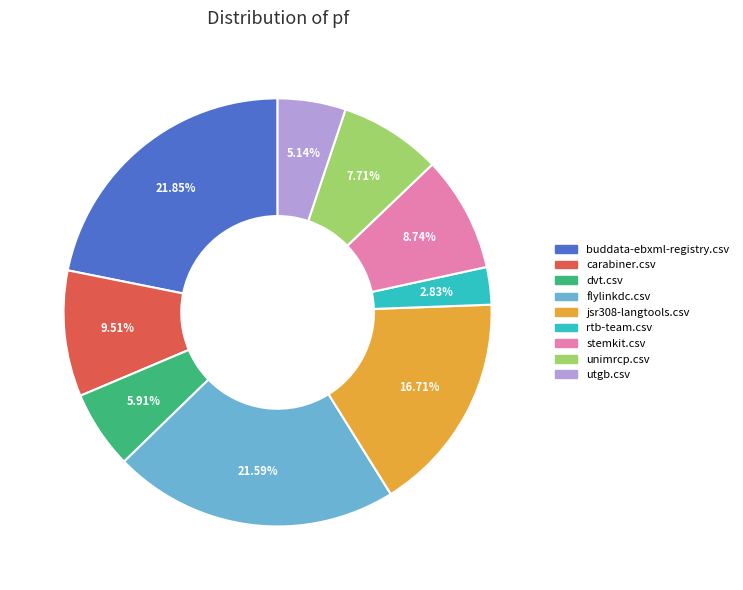

True or false: flylinkdc.csv accounts for 22% of the total.

True